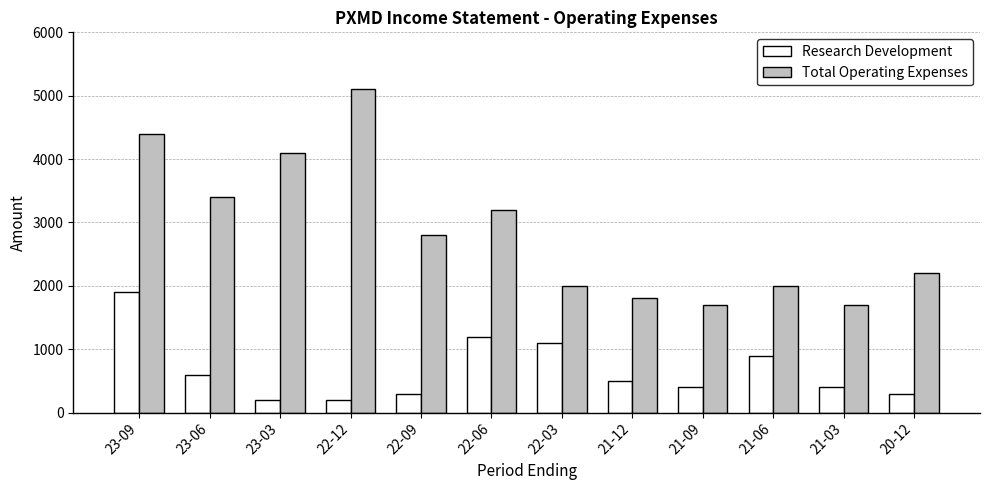

How many distinct data groups are displayed?

2